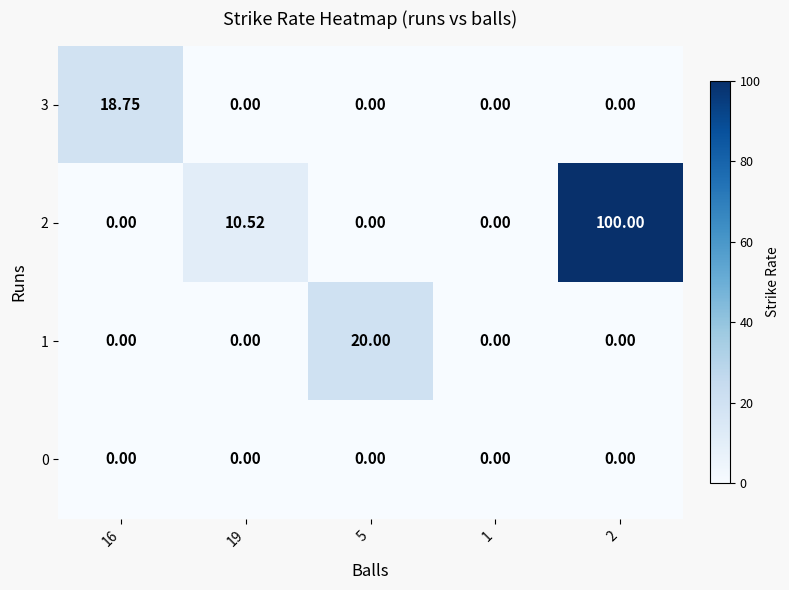

At which category is the sum across all series the highest?

2